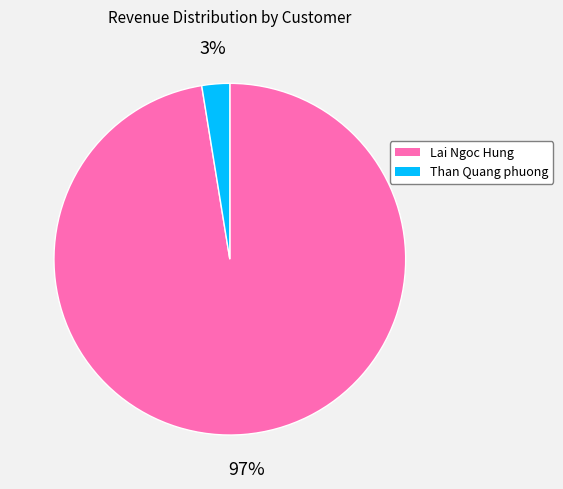

Which has a higher value, Lai Ngoc Hung or Than Quang phuong?

Lai Ngoc Hung